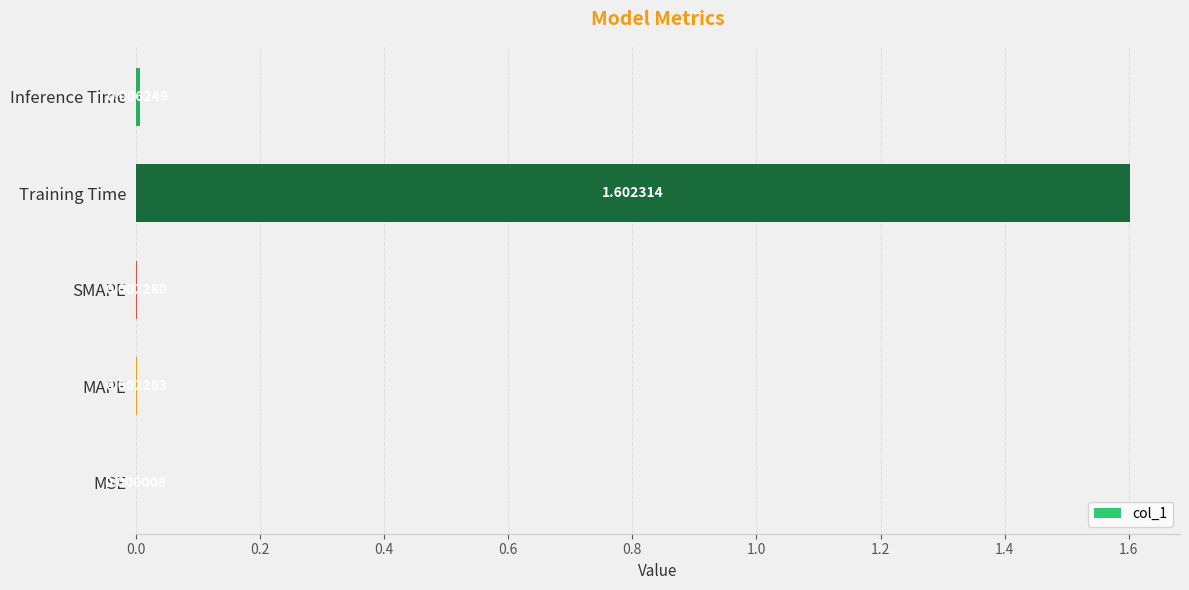

What is the change in value from SMAPE to Training Time?

+1.6